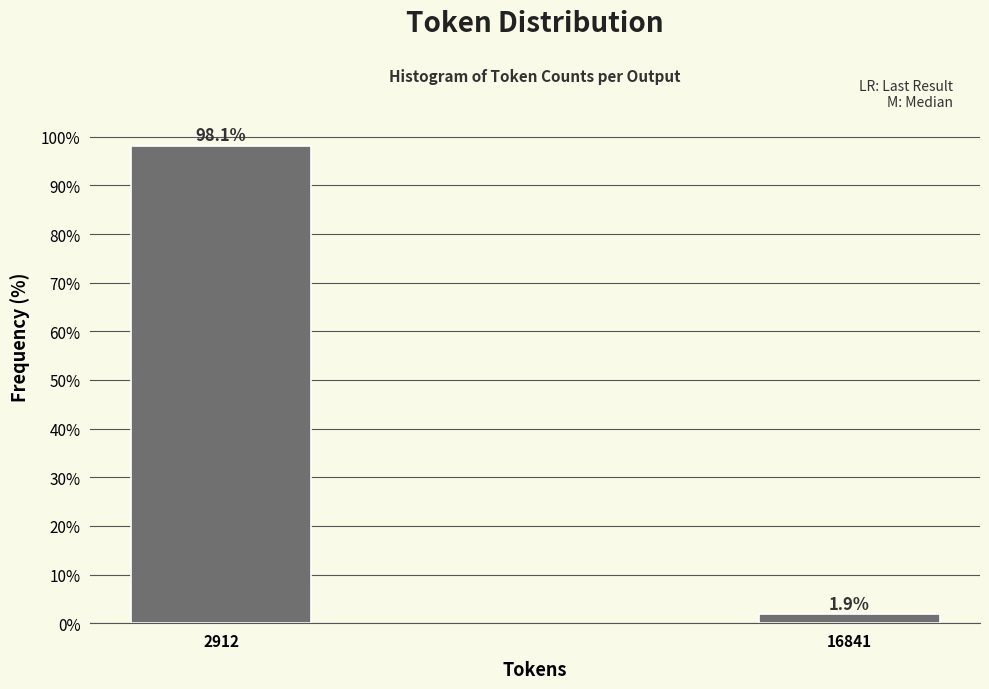

Reading right to left, extract all data points from this chart.

16841=1.9	2912=98.1